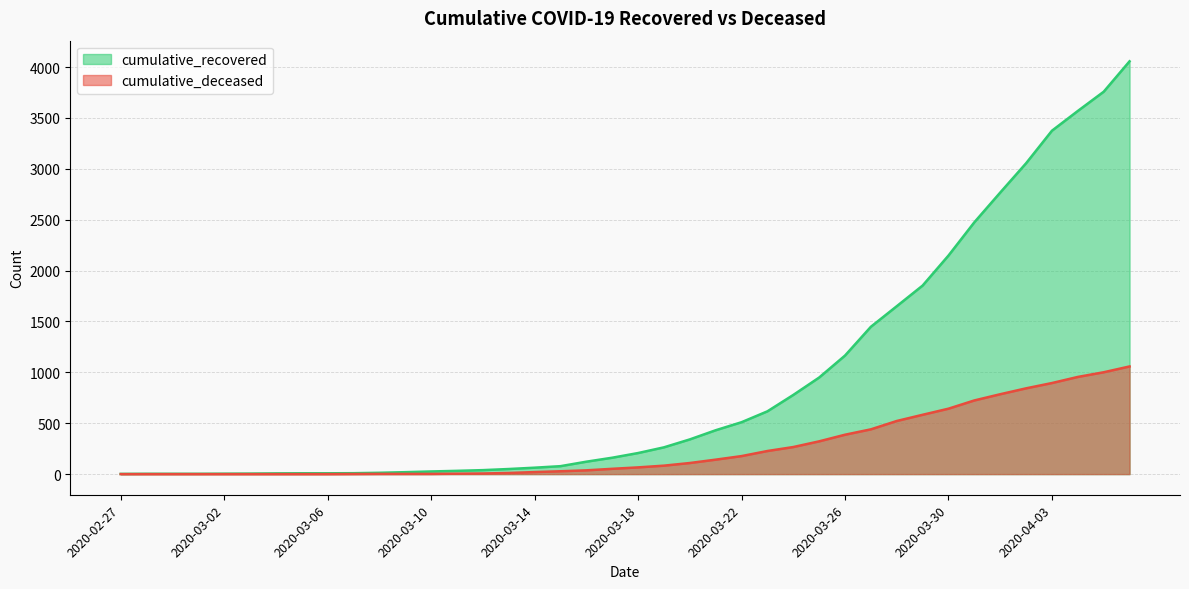

True or false: cumulative_recovered and cumulative_deceased intersect in this chart.

False